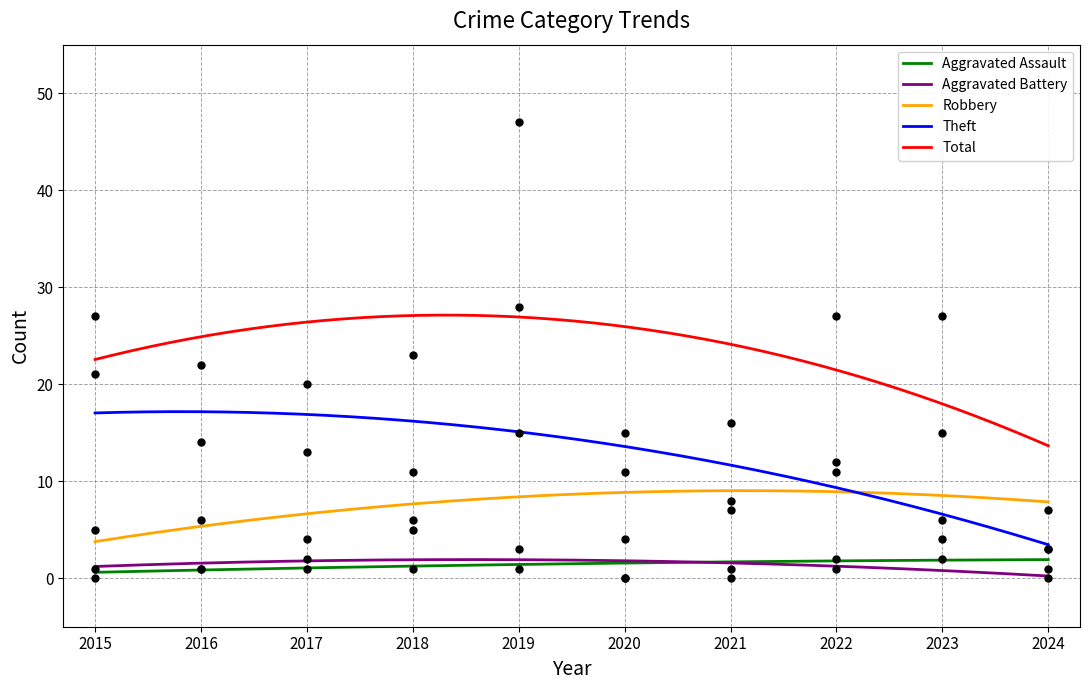

Is the value of Robbery at 2024 greater than the value of Aggravated Assault at 2024?

Yes